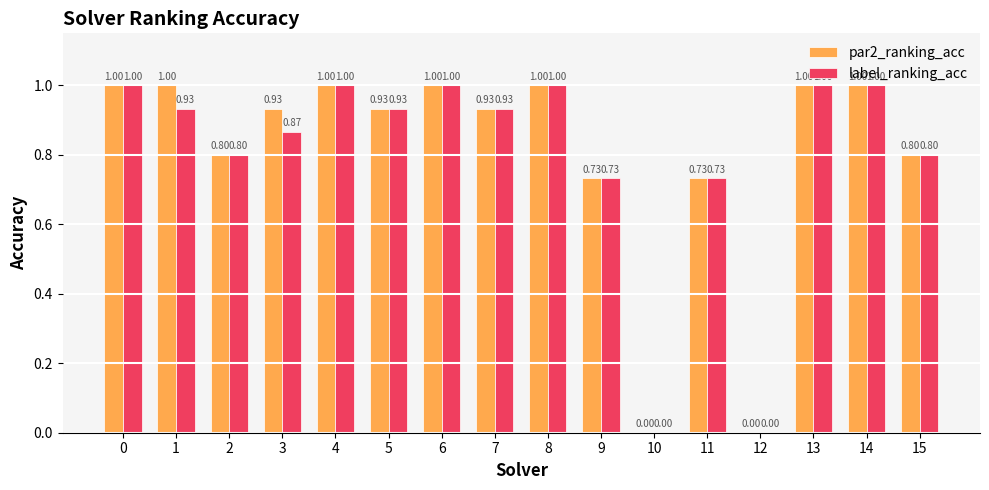

Is the value of par2_ranking_acc at 11 greater than the value of label_ranking_acc at 2?

No